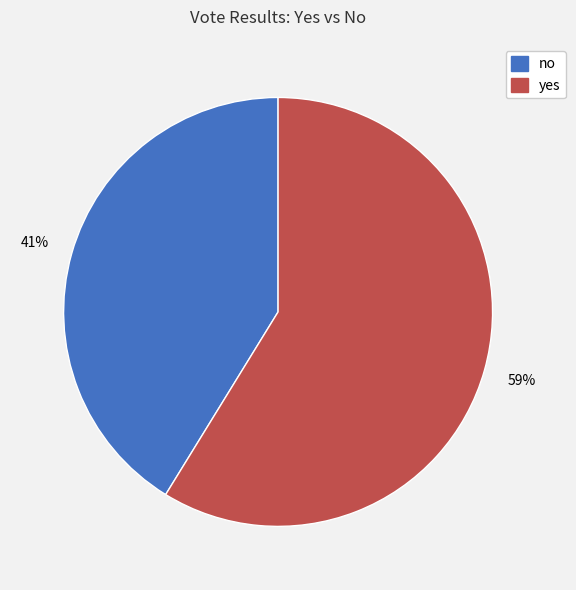

To the nearest percent, what is the difference between the largest and smallest slice percentages?

18%